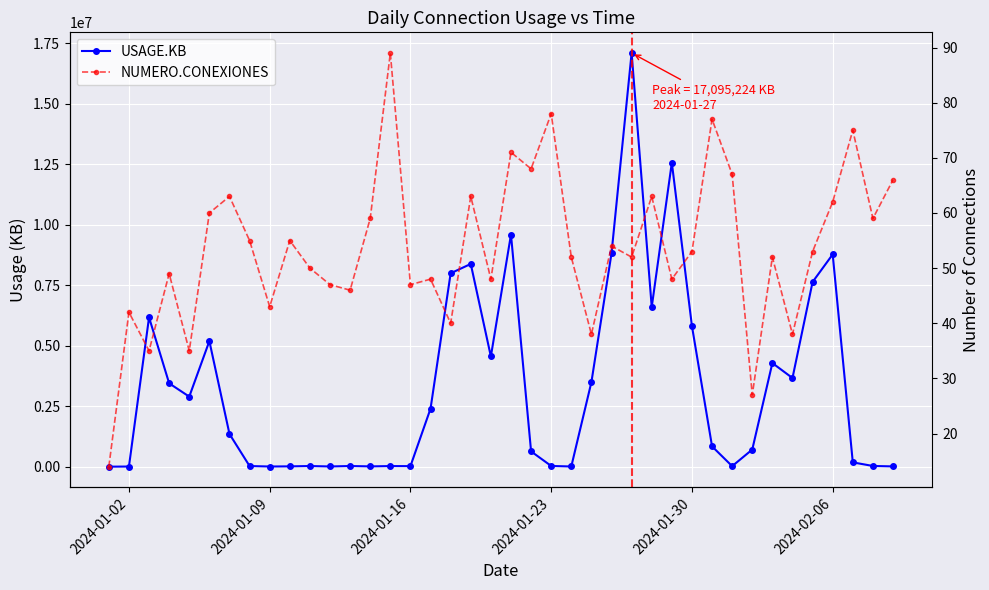

Is this an area chart (filled region under the line)?

No